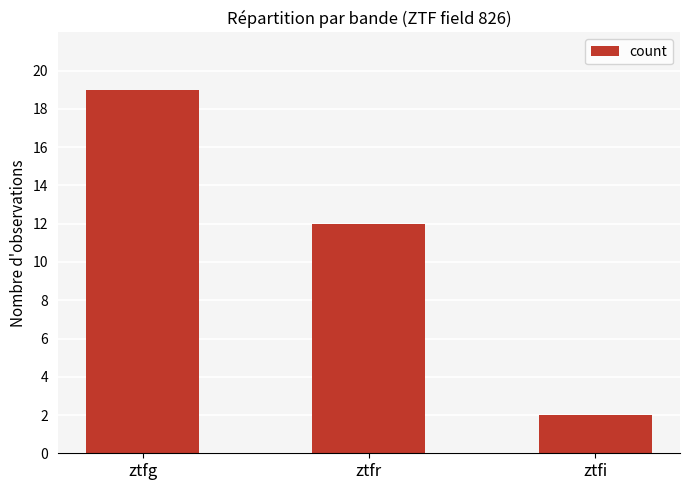

What is the maximum value shown in the chart?

19